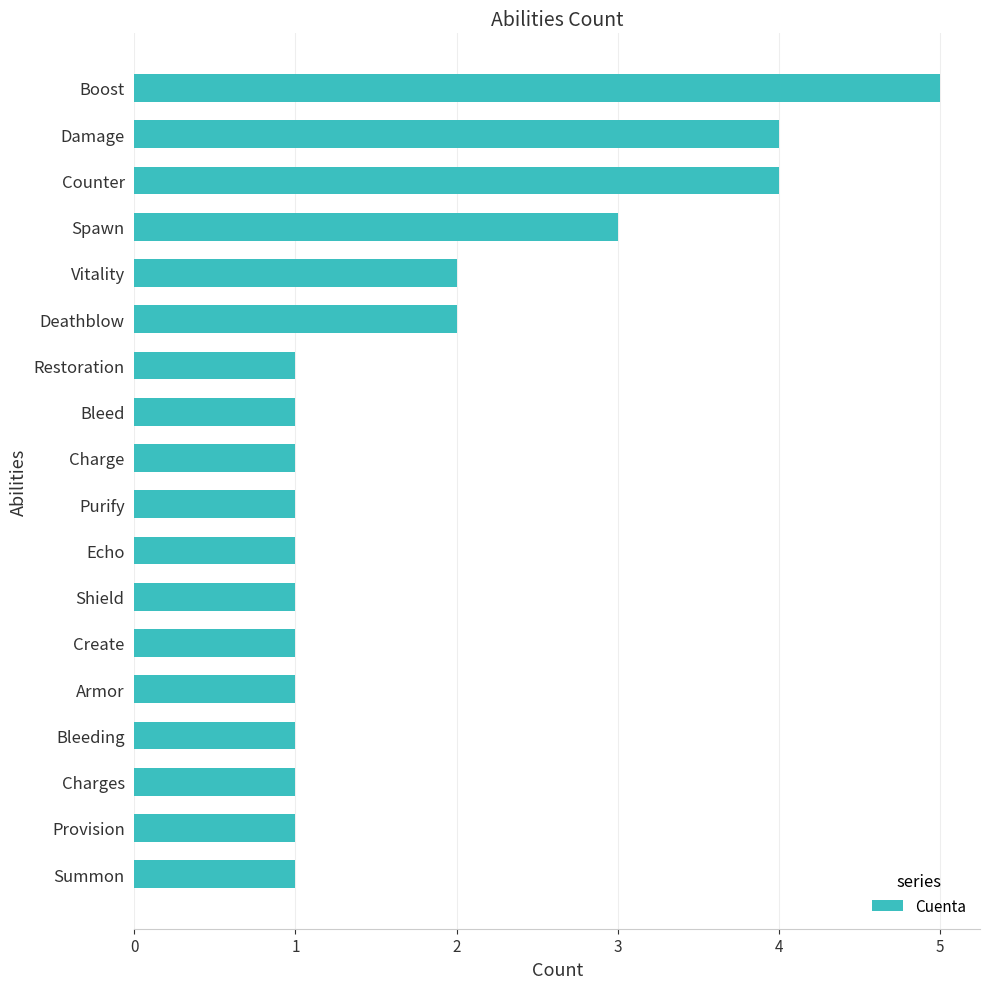

How many distinct data groups are displayed?

1